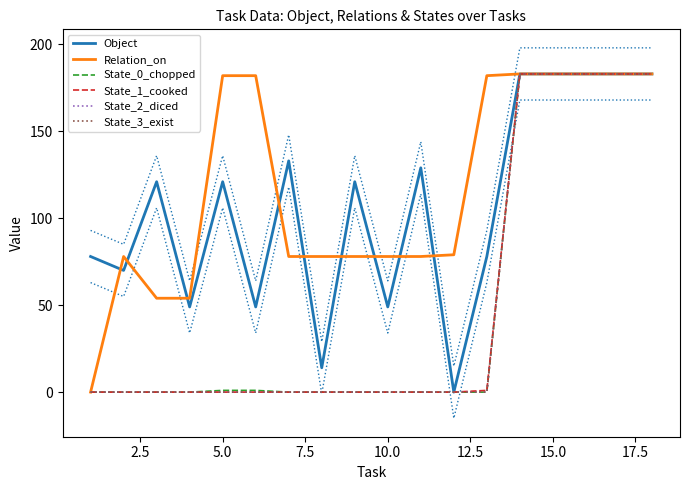

How many lines are shown in the chart?

6